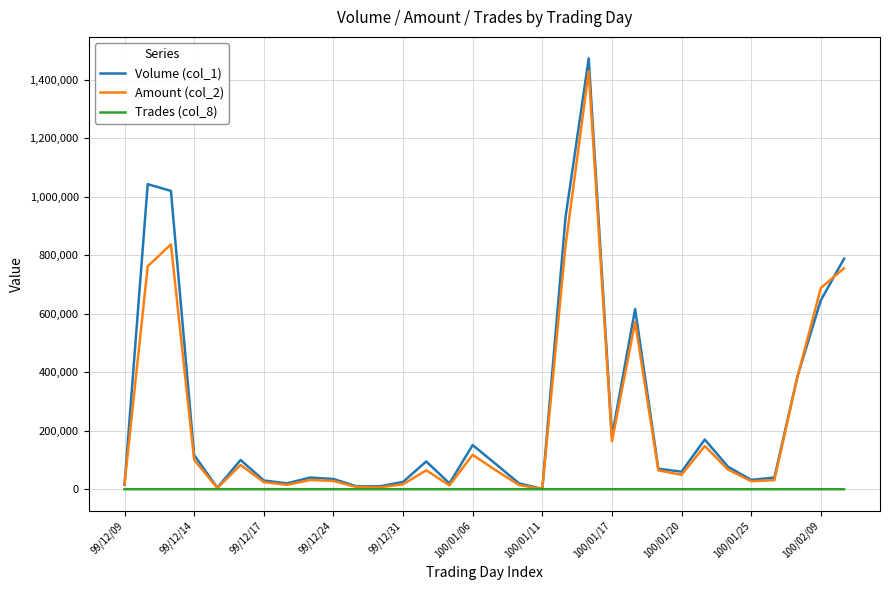

Which series has the widest spread of values?

Volume (col_1)